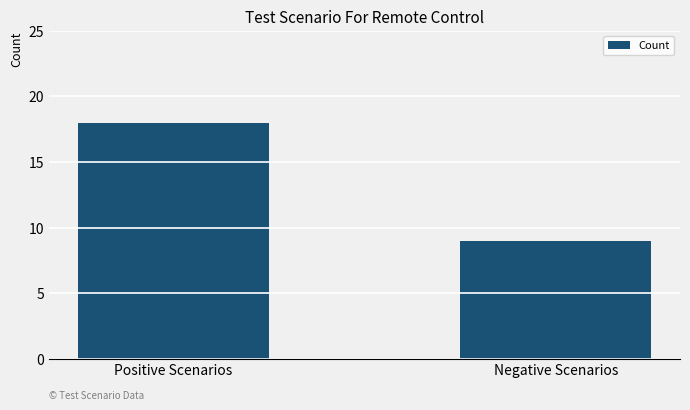

What position from the left is Positive Scenarios?

1